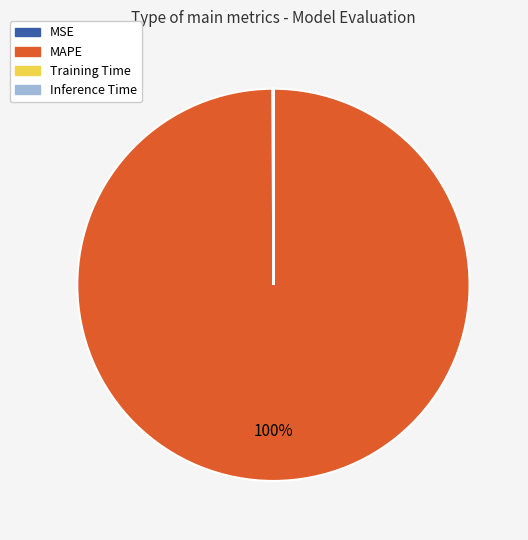

To the nearest percent, what portion does MAPE represent?

100%